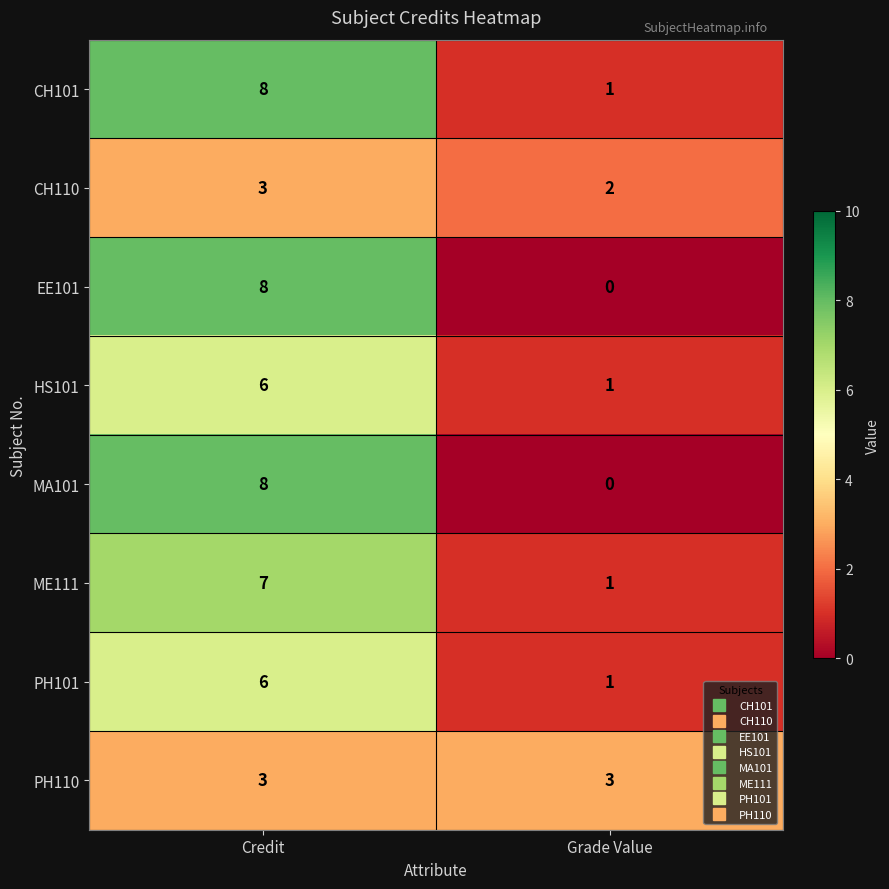

What is the sum of all MA101 values?

8